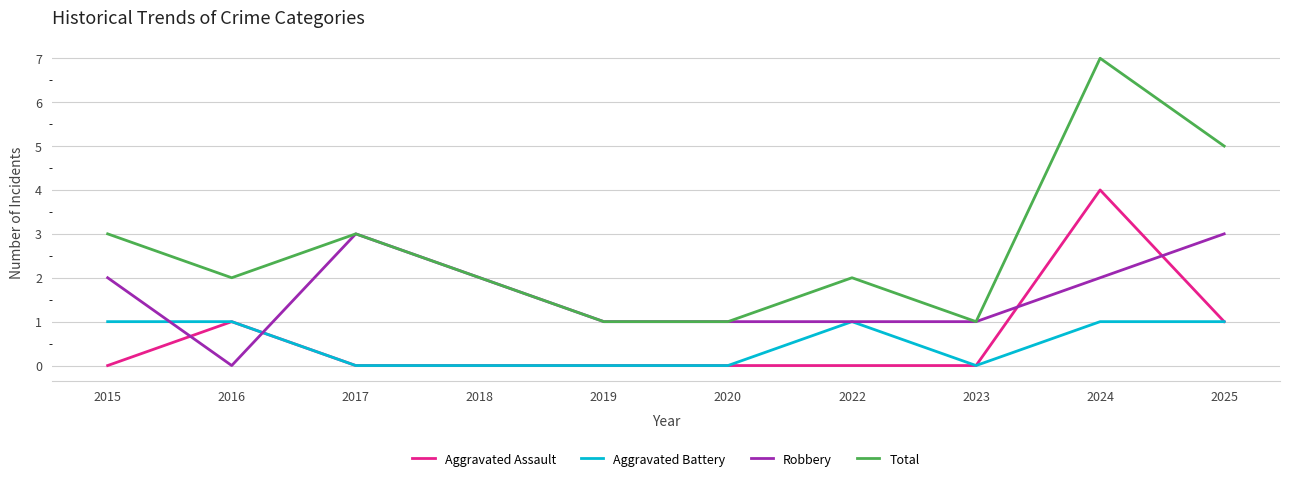

Which category has the lowest value in the Robbery series?

2016